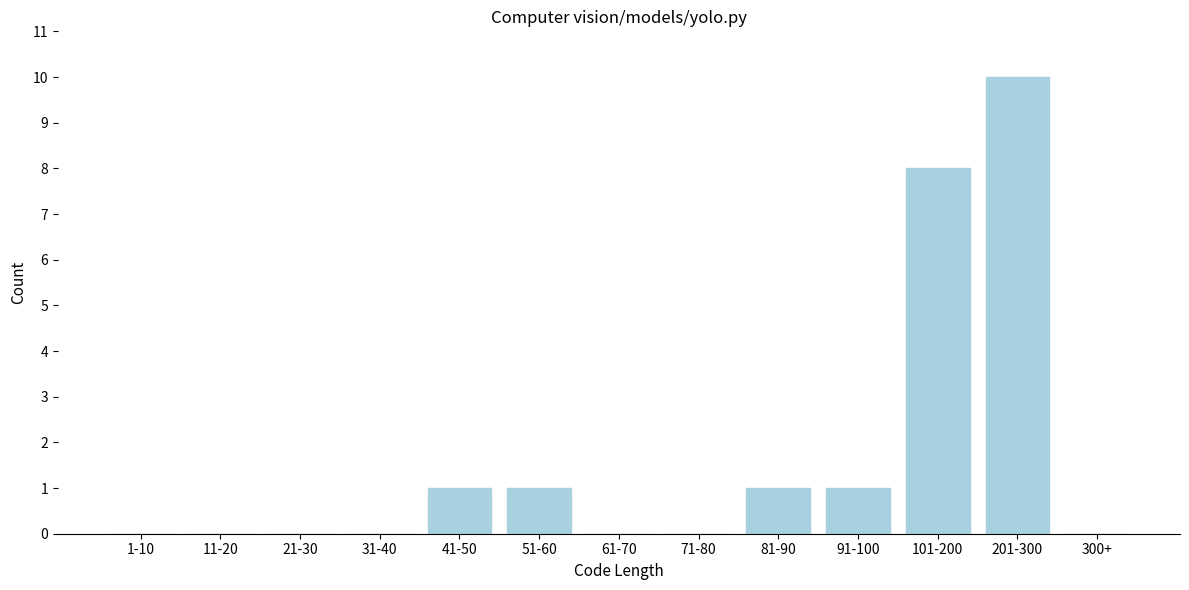

Reading left to right, transcribe all the data shown in this chart.

1-10=0	11-20=0	21-30=0	31-40=0	41-50=1	51-60=1	61-70=0	71-80=0	81-90=1	91-100=1	101-200=8	201-300=10	300+=0